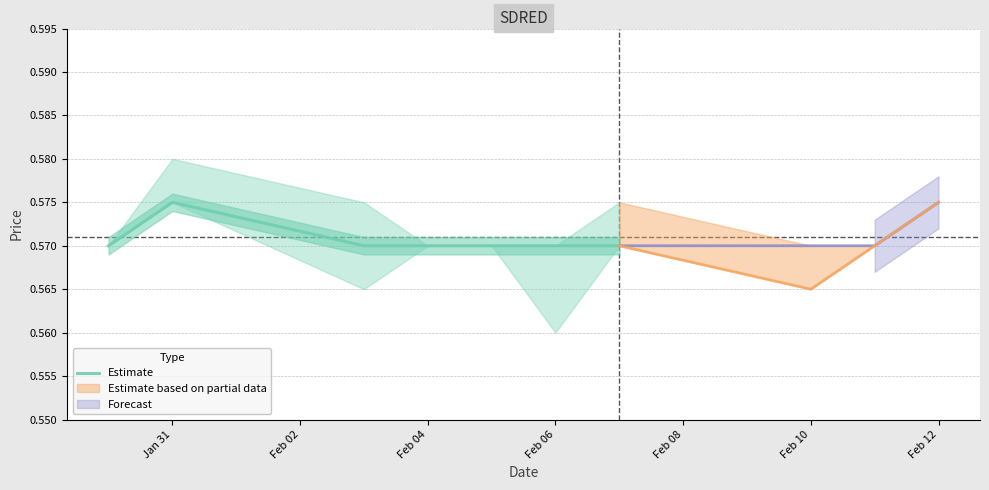

Which category has the highest value in the Estimate series?

Jan 31